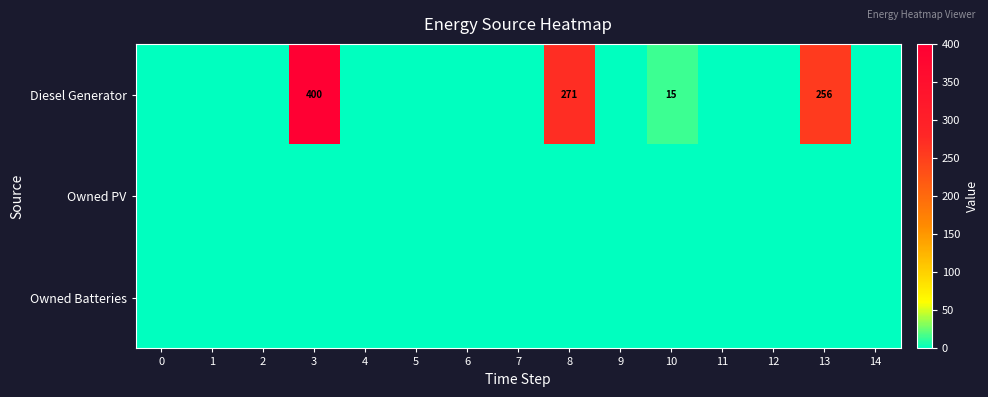

Which series has the largest total across all categories?

Diesel Generator